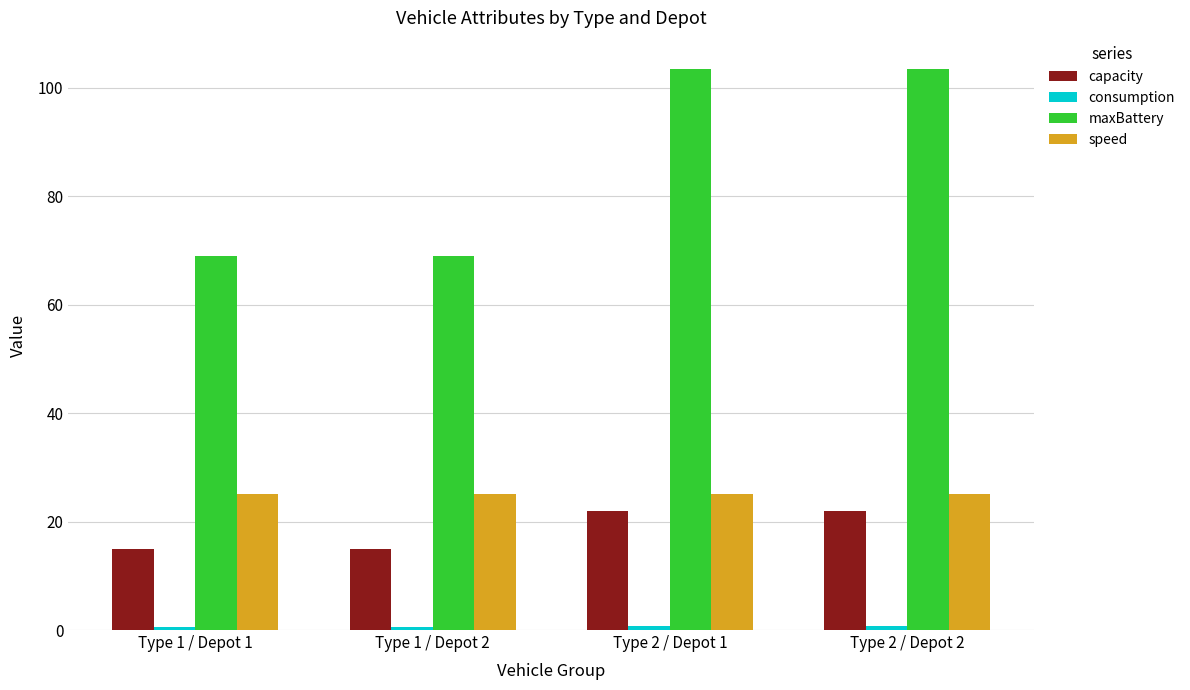

Which series has the widest spread of values?

maxBattery